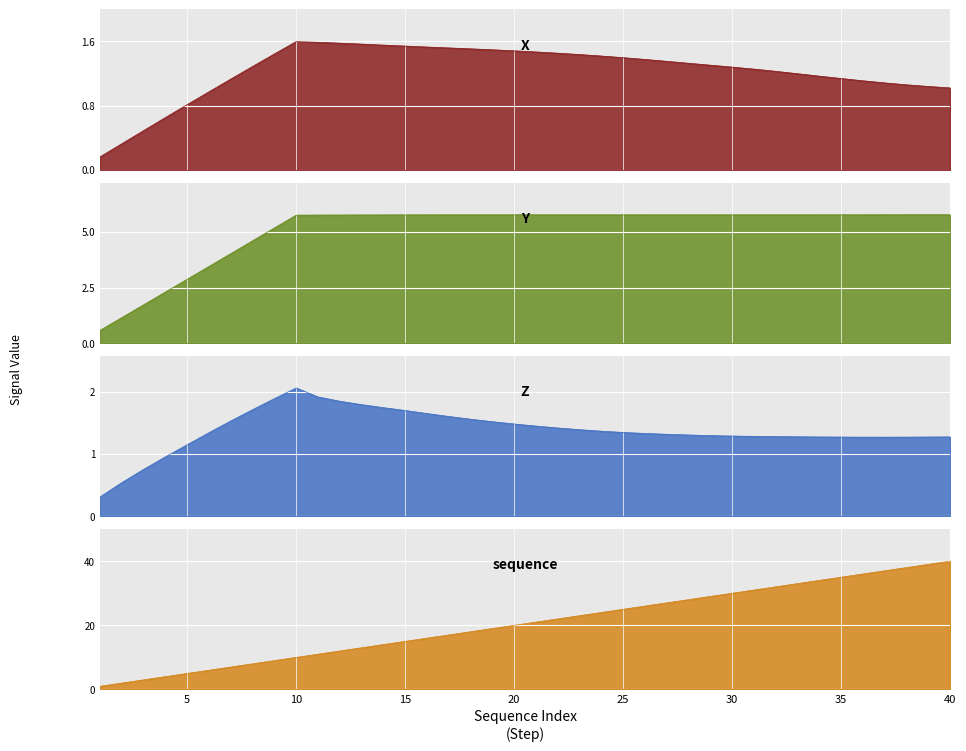

Count the number of categories in the chart.

40